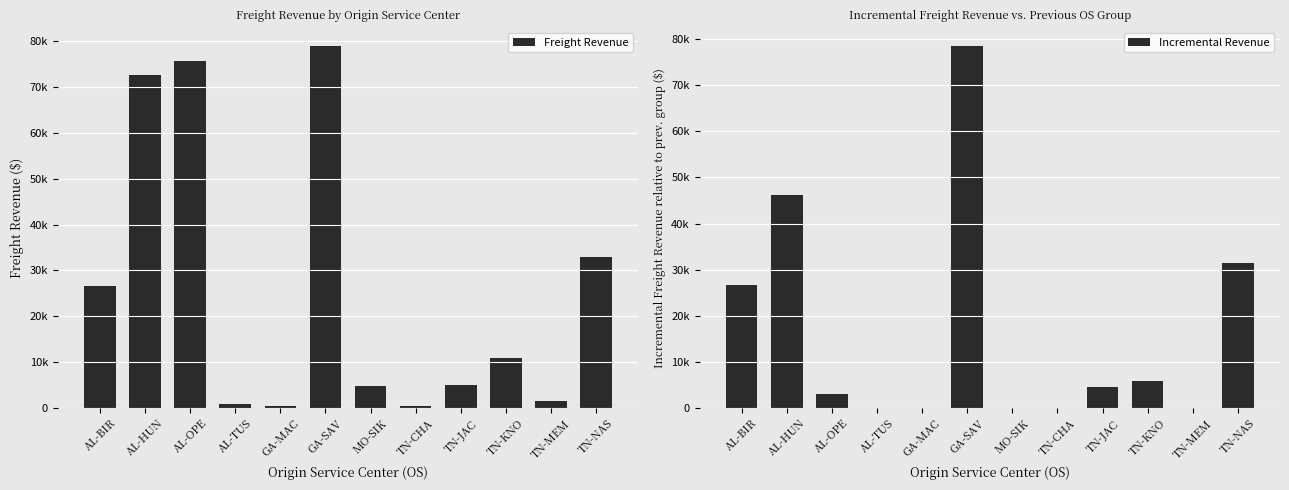

List the series in order of their overall mean, lowest first.

Incremental Revenue, Freight Revenue